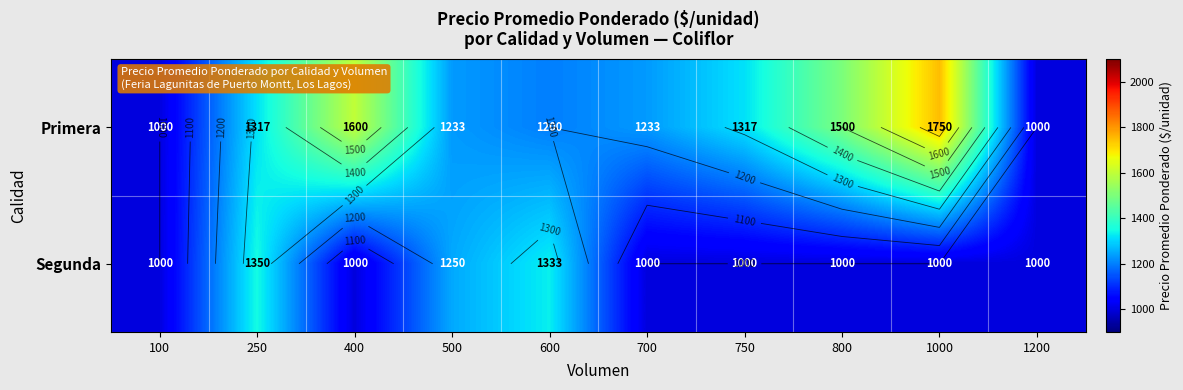

How many series are shown in this chart?

2